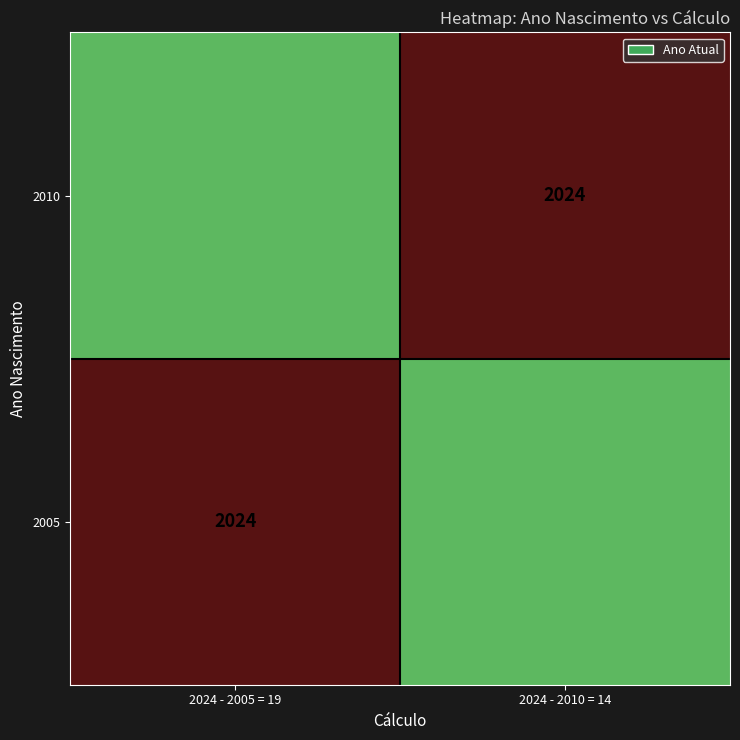

What is the spread (max minus min) of values at 2024 - 2010 = 14?

2024